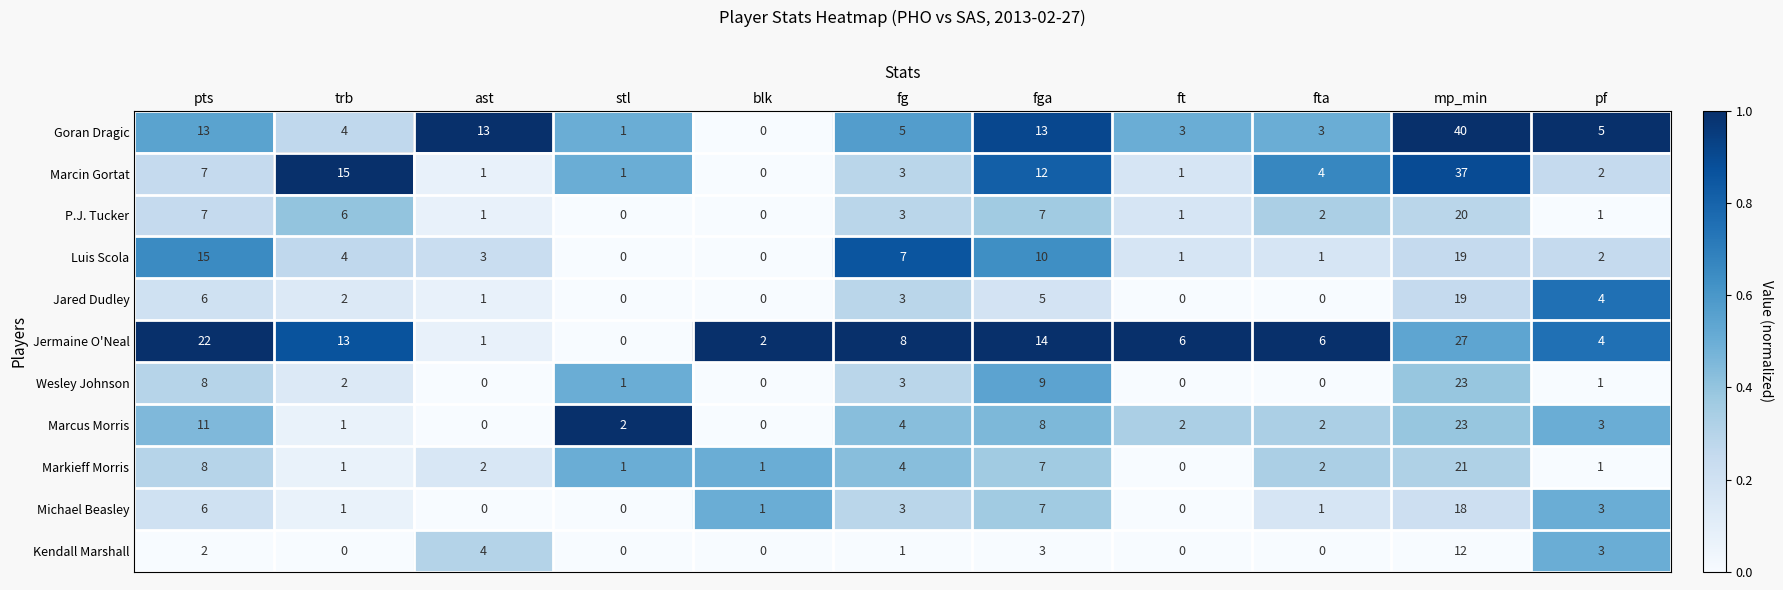

The value of Goran Dragic at fga is 19. True or false?

False